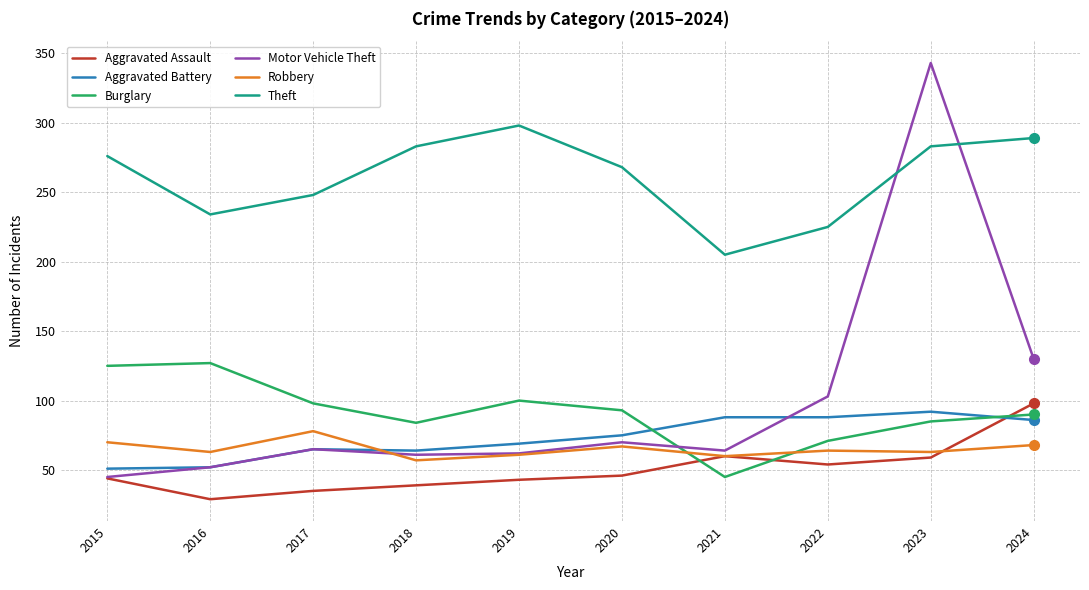

Where is the first local minimum for Burglary?

2018